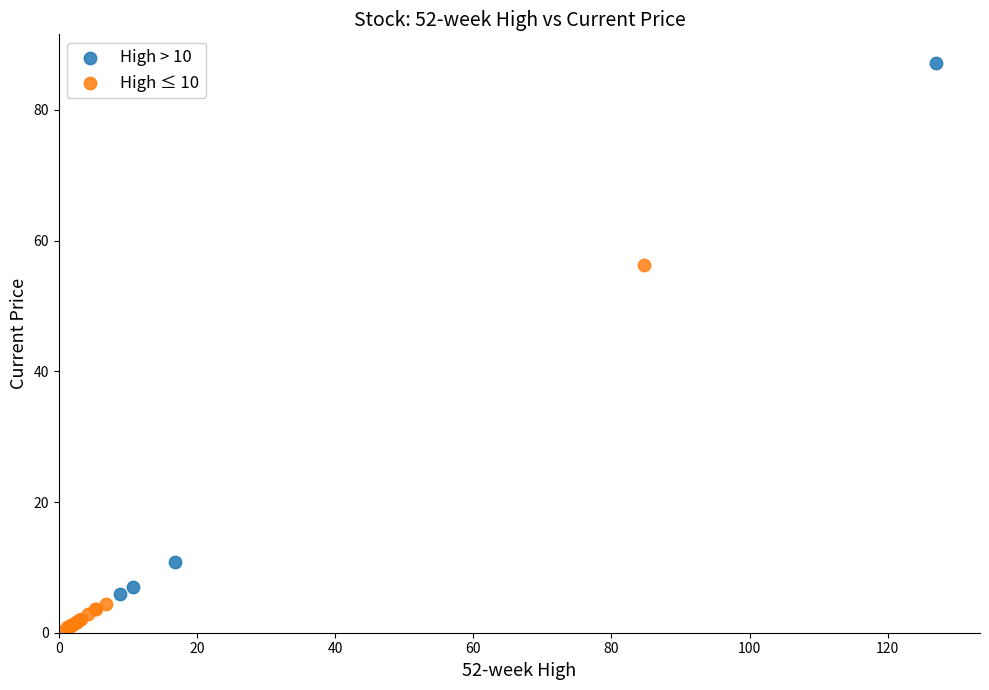

Which series reaches the maximum Y coordinate?

High > 10